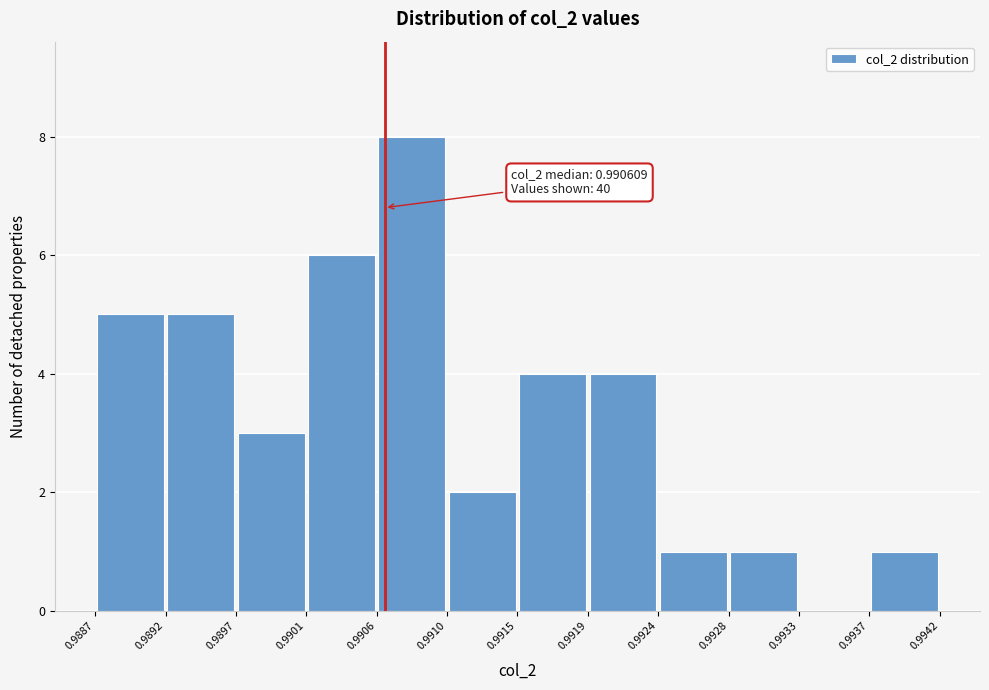

Over which range of the x-axis is the bar tallest?

0.9906 to 0.9910